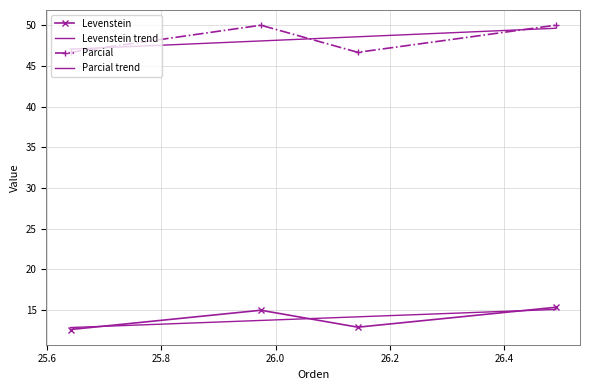

Reading left to right, list all the values displayed in this chart.

Levenstein: Estandar=12.6	Estandar_normalizada=15.0	Dialectal=12.9	Dialectal_normalizada=15.3
Parcial: Estandar=46.7	Estandar_normalizada=50.0	Dialectal=46.7	Dialectal_normalizada=50.0